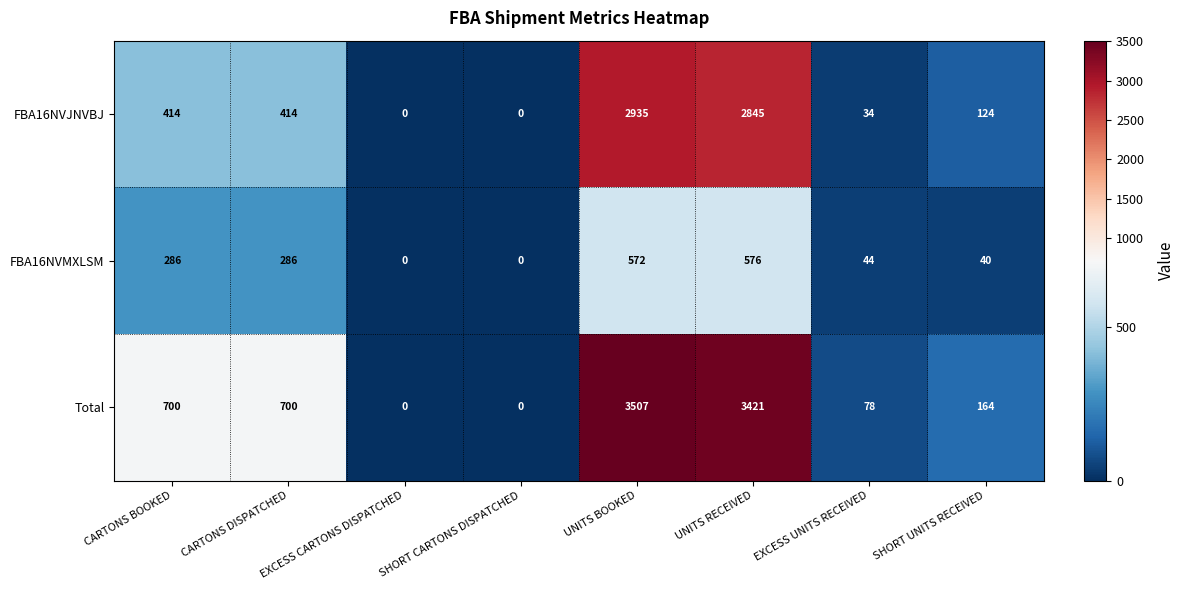

How many data points in FBA16NVJNVBJ are less than 414?

4